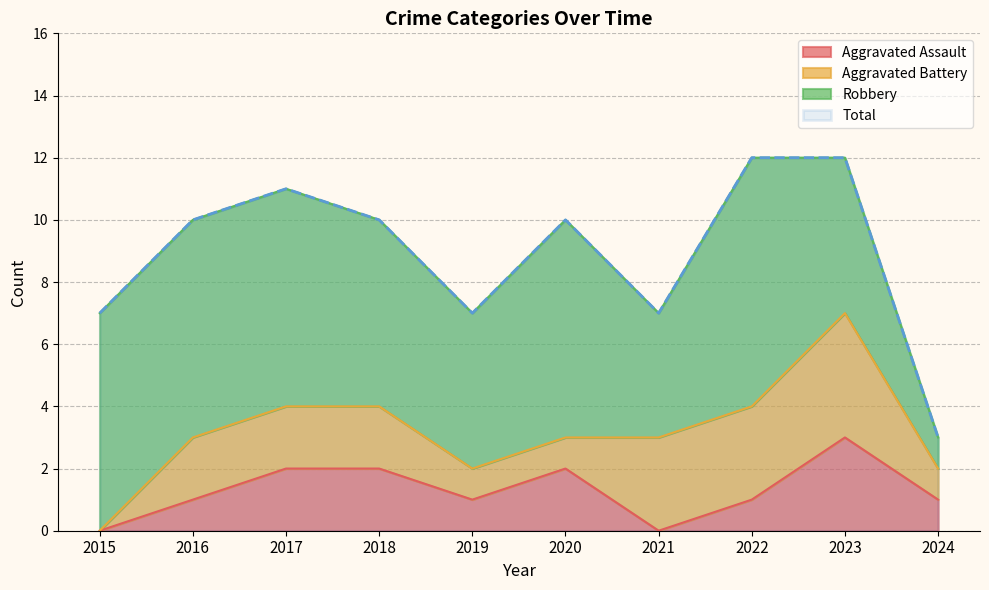

What is the spread (max minus min) of values at 2017?

9